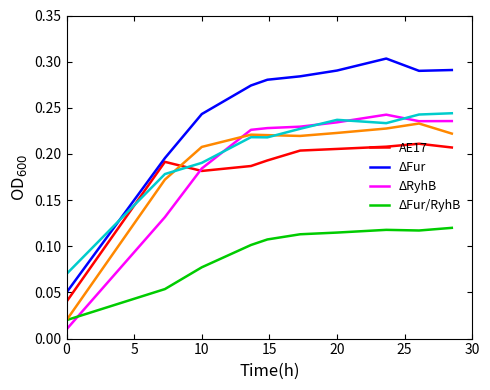

Does the chart display data point markers on the line(s)?

No